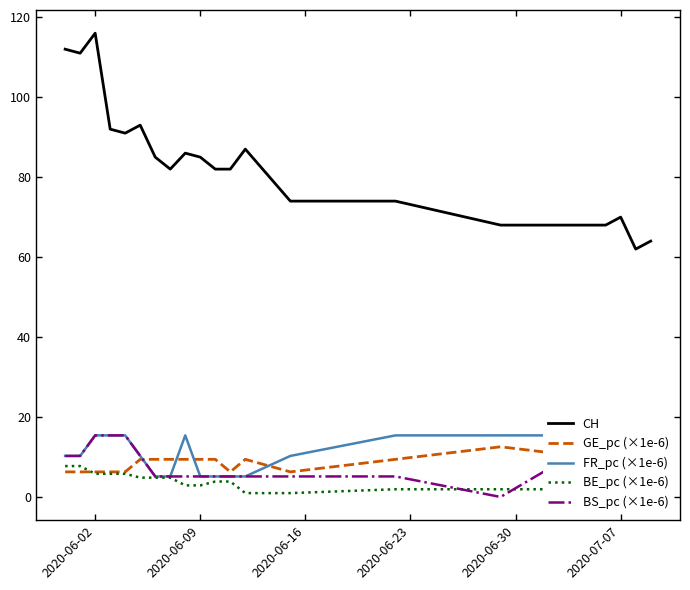

Rank the series by their maximum value, from lowest to highest.

BE_pc (×1e-6), GE_pc (×1e-6), FR_pc (×1e-6), BS_pc (×1e-6), CH